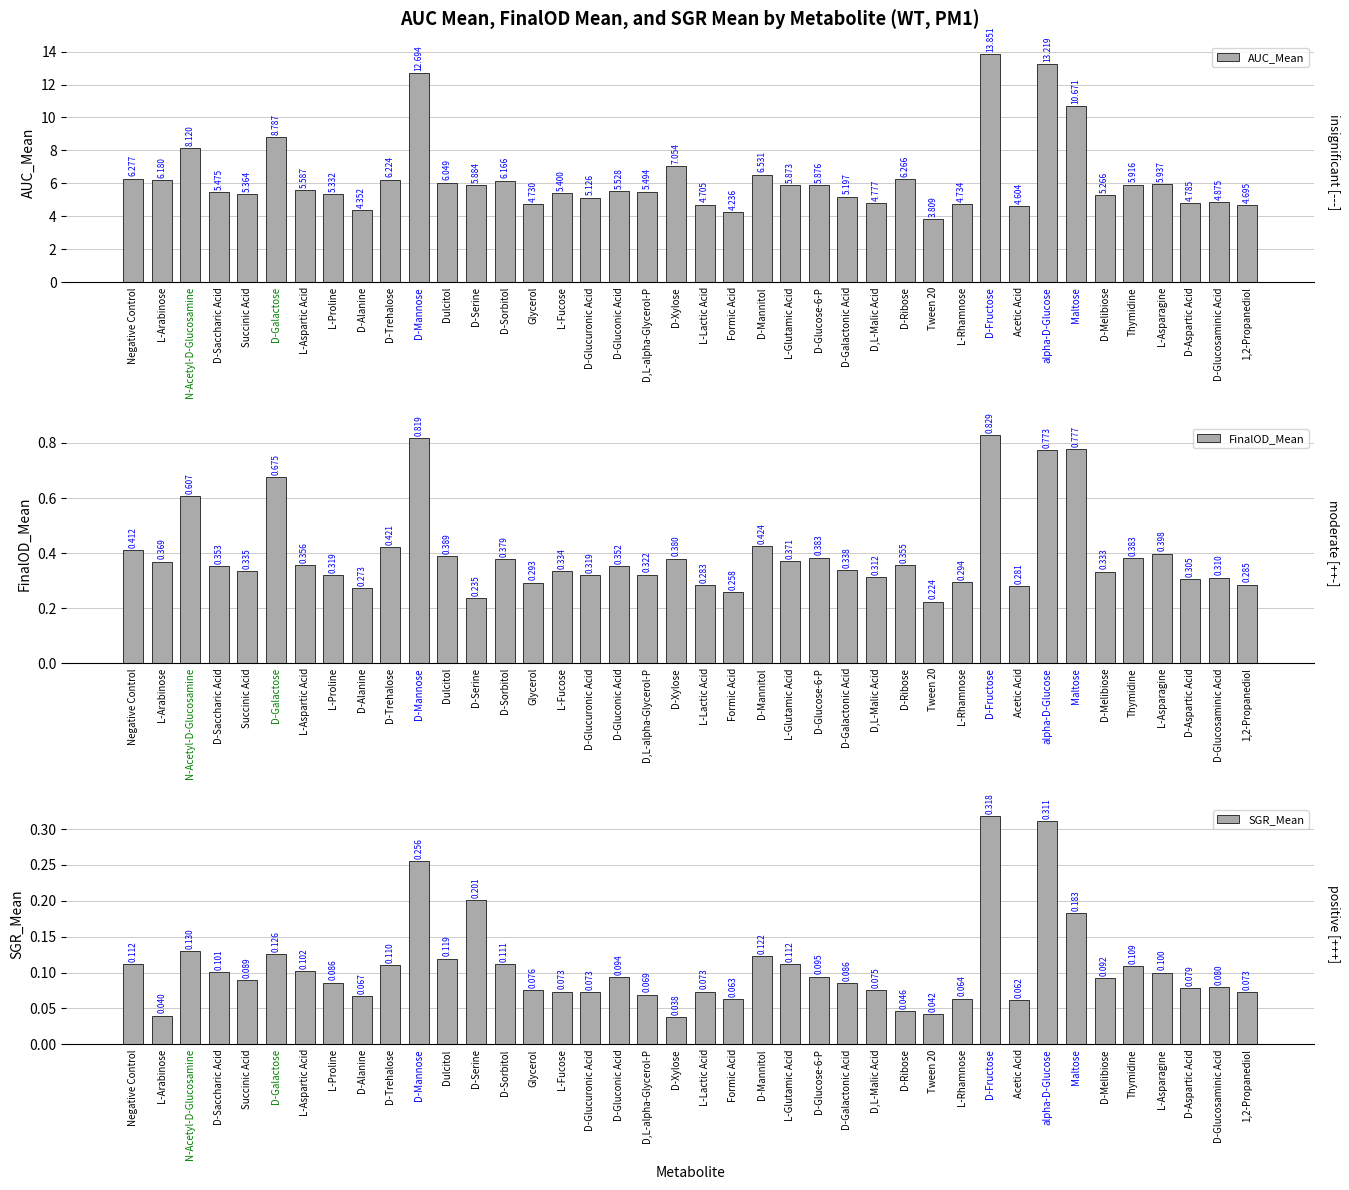

Reading left to right, extract all data points from this chart.

AUC_Mean: Negative Control=6.3	L-Arabinose=6.2	N-Acetyl-D-Glucosamine=8.1	D-Saccharic Acid=5.5	Succinic Acid=5.4	D-Galactose=8.8	L-Aspartic Acid=5.6	L-Proline=5.3	D-Alanine=4.4	D-Trehalose=6.2	D-Mannose=12.7	Dulcitol=6.0	D-Serine=5.9	D-Sorbitol=6.2	Glycerol=4.7	L-Fucose=5.4	D-Glucuronic Acid=5.1	D-Gluconic Acid=5.5	D,L-alpha-Glycerol-P=5.5	D-Xylose=7.1	L-Lactic Acid=4.7	Formic Acid=4.2	D-Mannitol=6.5	L-Glutamic Acid=5.9	D-Glucose-6-P=5.9	D-Galactonic Acid=5.2	D,L-Malic Acid=4.8	D-Ribose=6.3	Tween 20=3.8	L-Rhamnose=4.7	D-Fructose=13.9	Acetic Acid=4.6	alpha-D-Glucose=13.2	Maltose=10.7	D-Melibiose=5.3	Thymidine=5.9	L-Asparagine=5.9	D-Aspartic Acid=4.8	D-Glucosaminic Acid=4.9	1,2-Propanediol=4.7
FinalOD_Mean: Negative Control=0.4	L-Arabinose=0.4	N-Acetyl-D-Glucosamine=0.6	D-Saccharic Acid=0.4	Succinic Acid=0.3	D-Galactose=0.7	L-Aspartic Acid=0.4	L-Proline=0.3	D-Alanine=0.3	D-Trehalose=0.4	D-Mannose=0.8	Dulcitol=0.4	D-Serine=0.2	D-Sorbitol=0.4	Glycerol=0.3	L-Fucose=0.3	D-Glucuronic Acid=0.3	D-Gluconic Acid=0.4	D,L-alpha-Glycerol-P=0.3	D-Xylose=0.4	L-Lactic Acid=0.3	Formic Acid=0.3	D-Mannitol=0.4	L-Glutamic Acid=0.4	D-Glucose-6-P=0.4	D-Galactonic Acid=0.3	D,L-Malic Acid=0.3	D-Ribose=0.4	Tween 20=0.2	L-Rhamnose=0.3	D-Fructose=0.8	Acetic Acid=0.3	alpha-D-Glucose=0.8	Maltose=0.8	D-Melibiose=0.3	Thymidine=0.4	L-Asparagine=0.4	D-Aspartic Acid=0.3	D-Glucosaminic Acid=0.3	1,2-Propanediol=0.3
SGR_Mean: Negative Control=0.1	L-Arabinose=0.0	N-Acetyl-D-Glucosamine=0.1	D-Saccharic Acid=0.1	Succinic Acid=0.1	D-Galactose=0.1	L-Aspartic Acid=0.1	L-Proline=0.1	D-Alanine=0.1	D-Trehalose=0.1	D-Mannose=0.3	Dulcitol=0.1	D-Serine=0.2	D-Sorbitol=0.1	Glycerol=0.1	L-Fucose=0.1	D-Glucuronic Acid=0.1	D-Gluconic Acid=0.1	D,L-alpha-Glycerol-P=0.1	D-Xylose=0.0	L-Lactic Acid=0.1	Formic Acid=0.1	D-Mannitol=0.1	L-Glutamic Acid=0.1	D-Glucose-6-P=0.1	D-Galactonic Acid=0.1	D,L-Malic Acid=0.1	D-Ribose=0.0	Tween 20=0.0	L-Rhamnose=0.1	D-Fructose=0.3	Acetic Acid=0.1	alpha-D-Glucose=0.3	Maltose=0.2	D-Melibiose=0.1	Thymidine=0.1	L-Asparagine=0.1	D-Aspartic Acid=0.1	D-Glucosaminic Acid=0.1	1,2-Propanediol=0.1